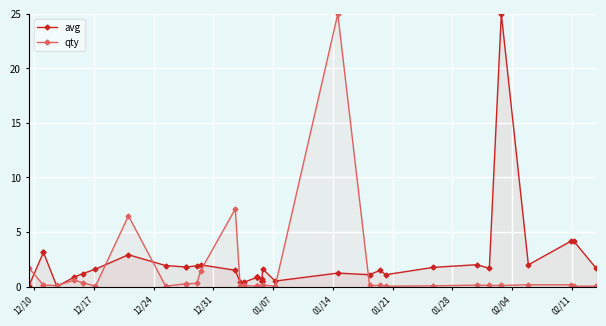

List the series in order of their peak value, highest first.

avg, qty